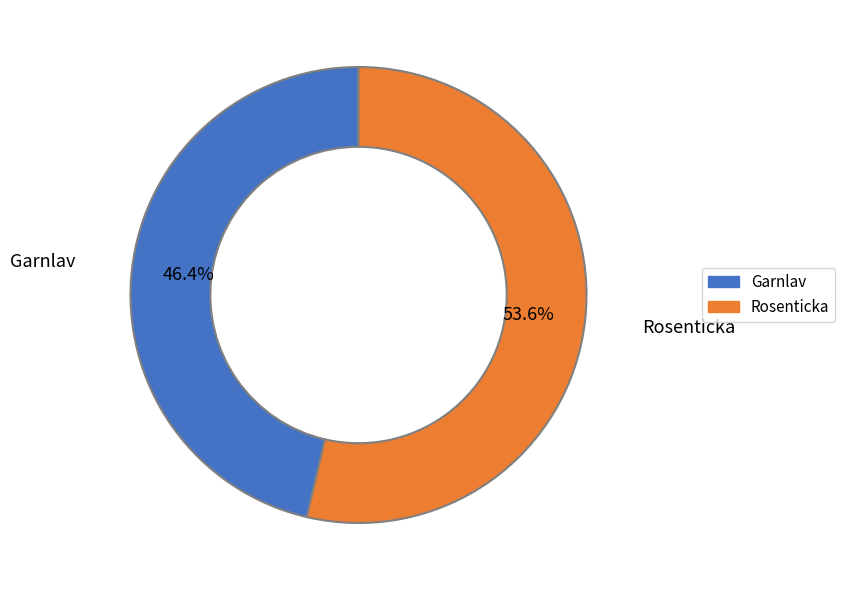

Count the number of slices in the pie.

2